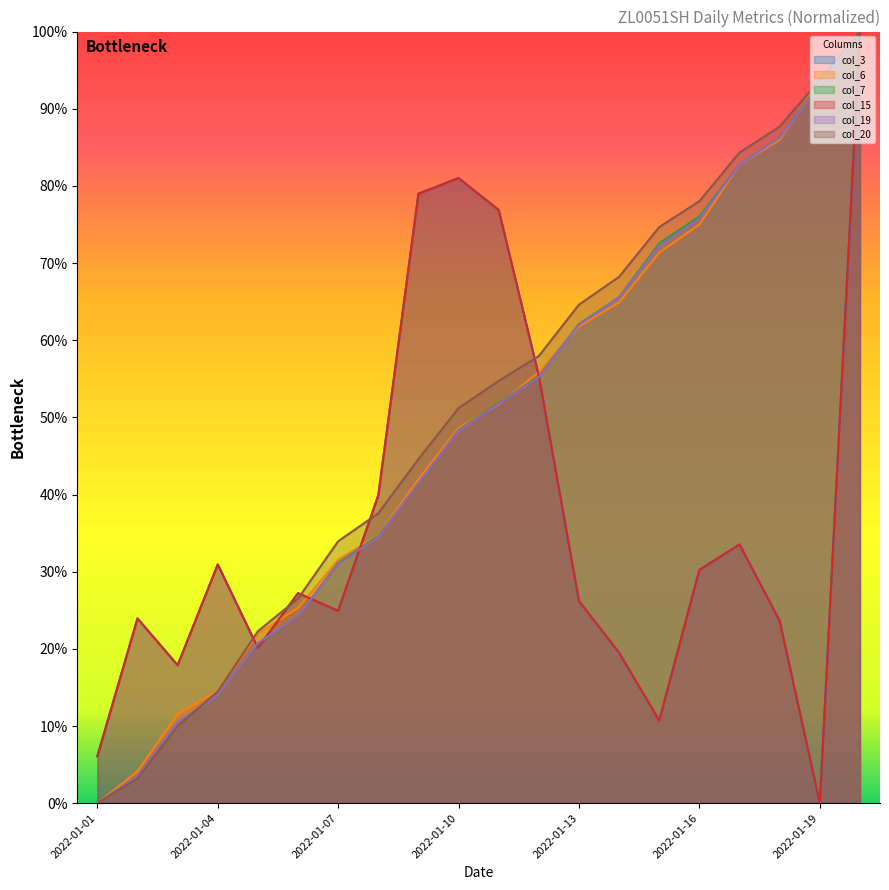

Which series has the widest spread of values?

col_3